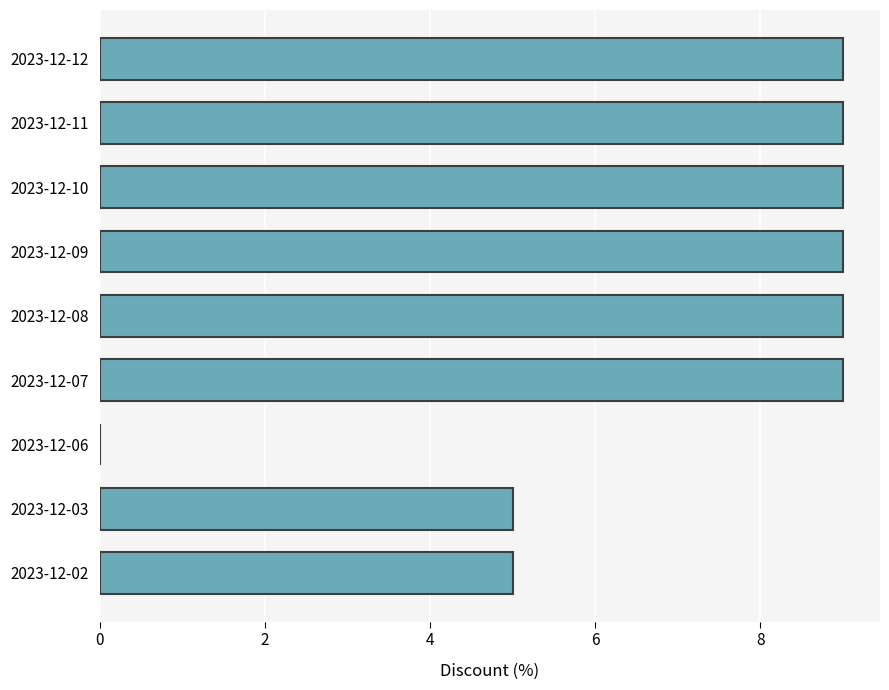

What is the sum of all values?

64